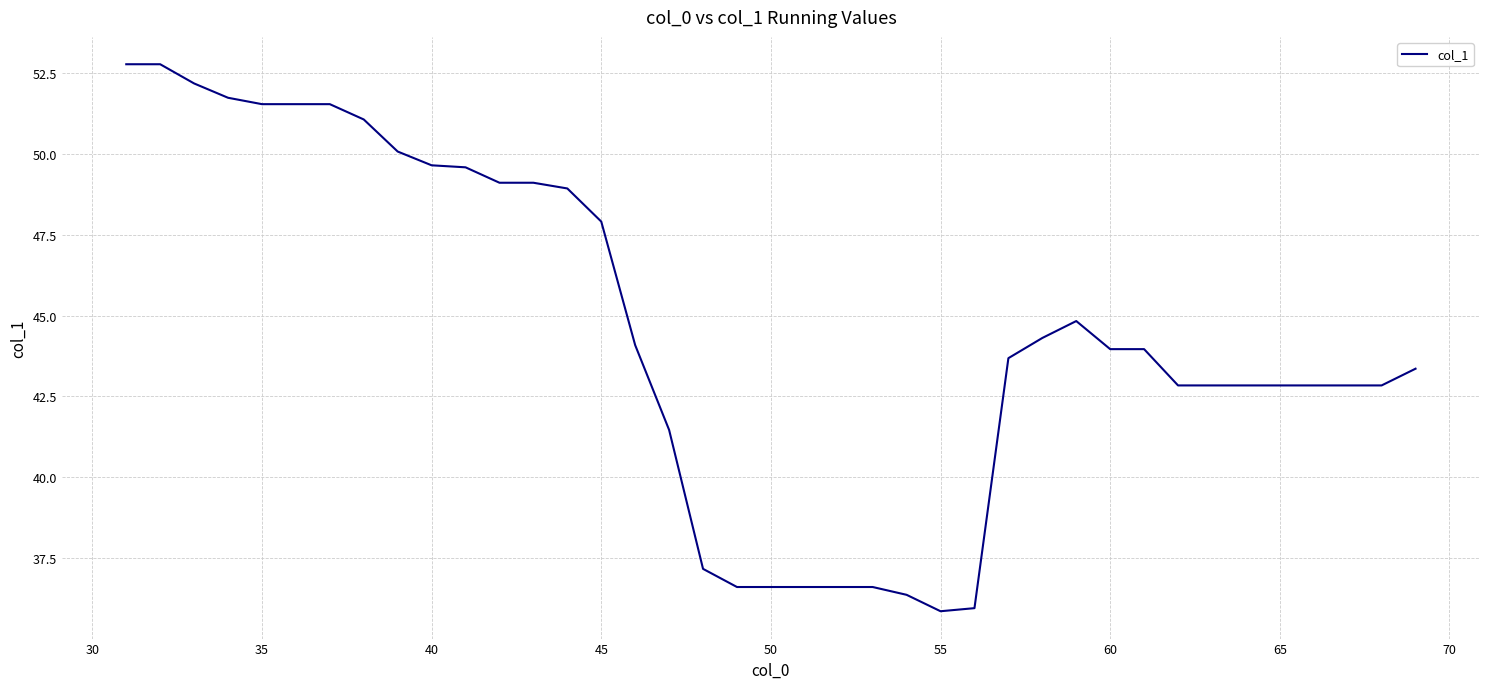

Reading right to left, list all the values displayed in this chart.

43.4	42.8	42.8	42.8	42.8	42.8	42.8	42.8	44.0	44.0	44.8	44.3	43.7	35.9	35.9	36.4	36.6	36.6	36.6	36.6	36.6	37.2	41.5	44.1	47.9	48.9	49.1	49.1	49.6	49.6	50.1	51.1	51.5	51.5	51.5	51.7	52.2	52.8	52.8